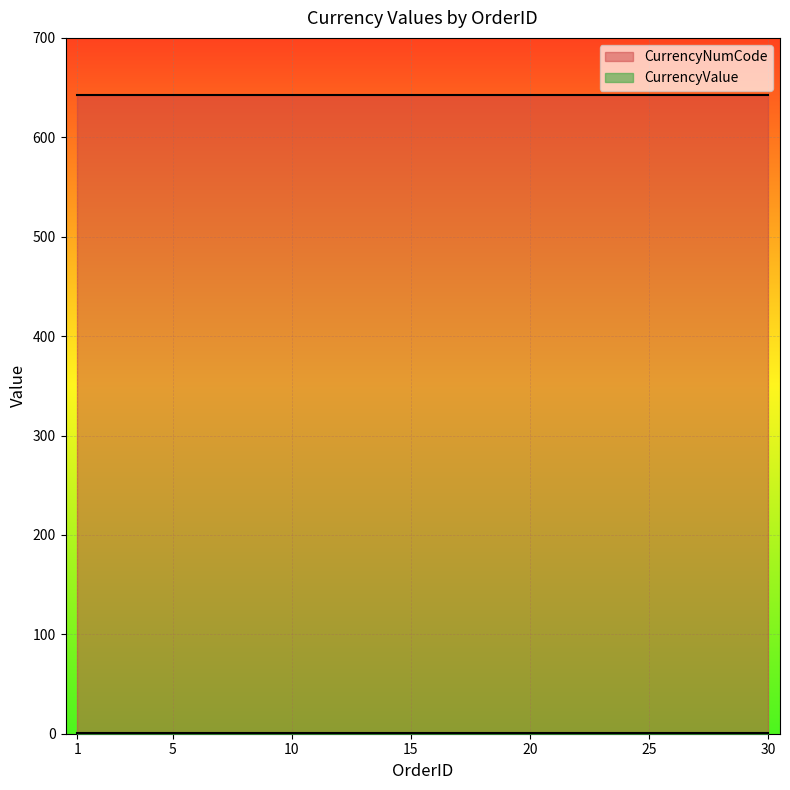

What is the minimum value for CurrencyNumCode?

643